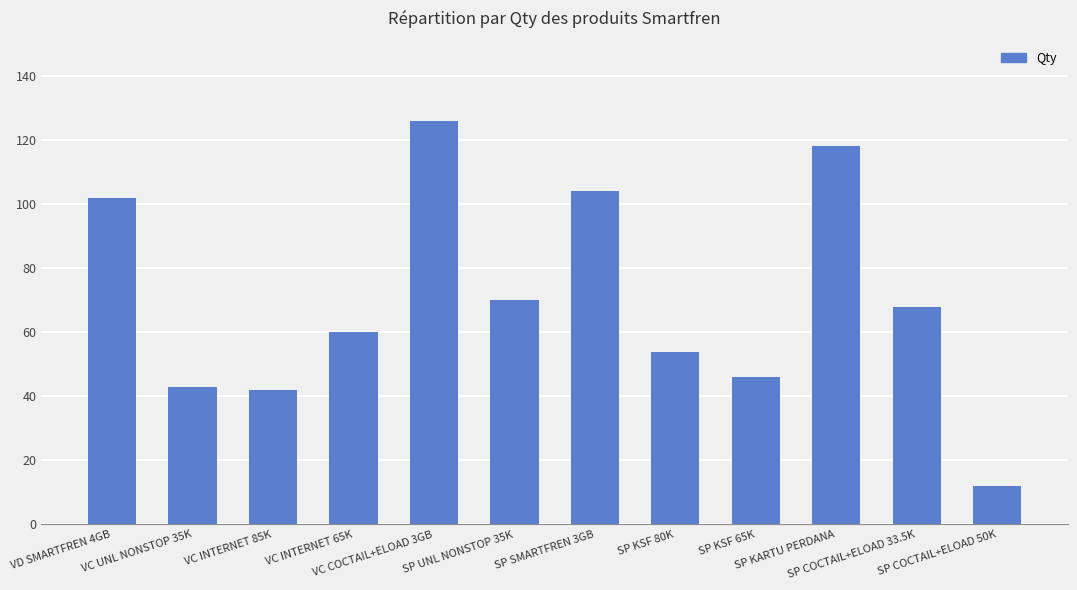

Where does the data first go above 68?

VD SMARTFREN 4GB